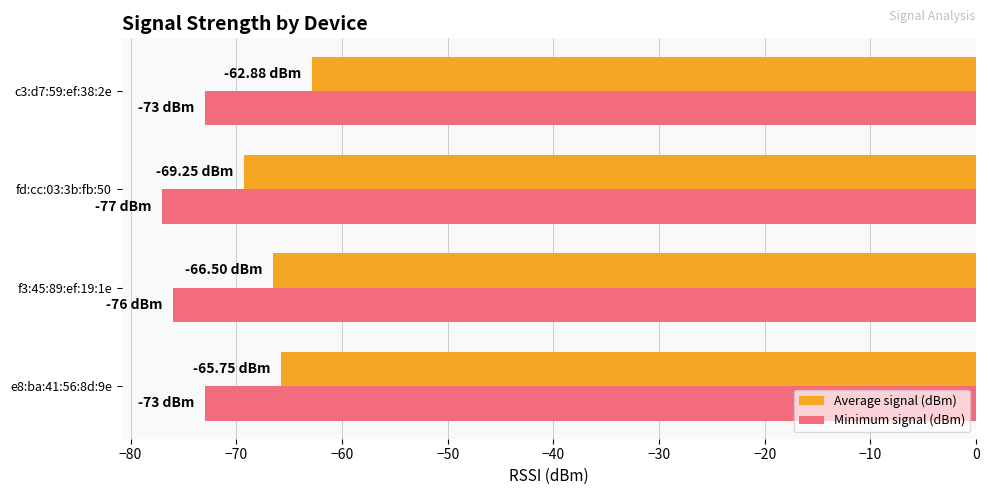

Which series has the largest total across all categories?

Average signal (dBm)